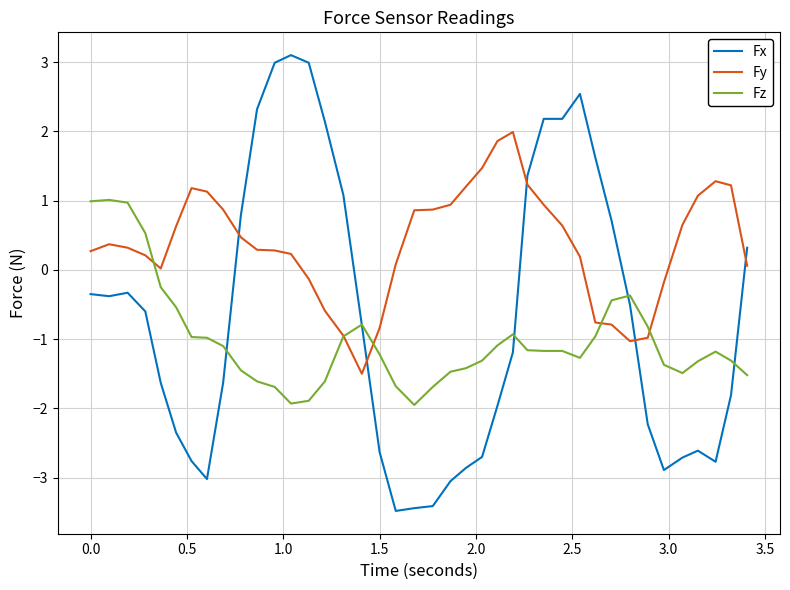

How many negative values does the Fz series have?

36